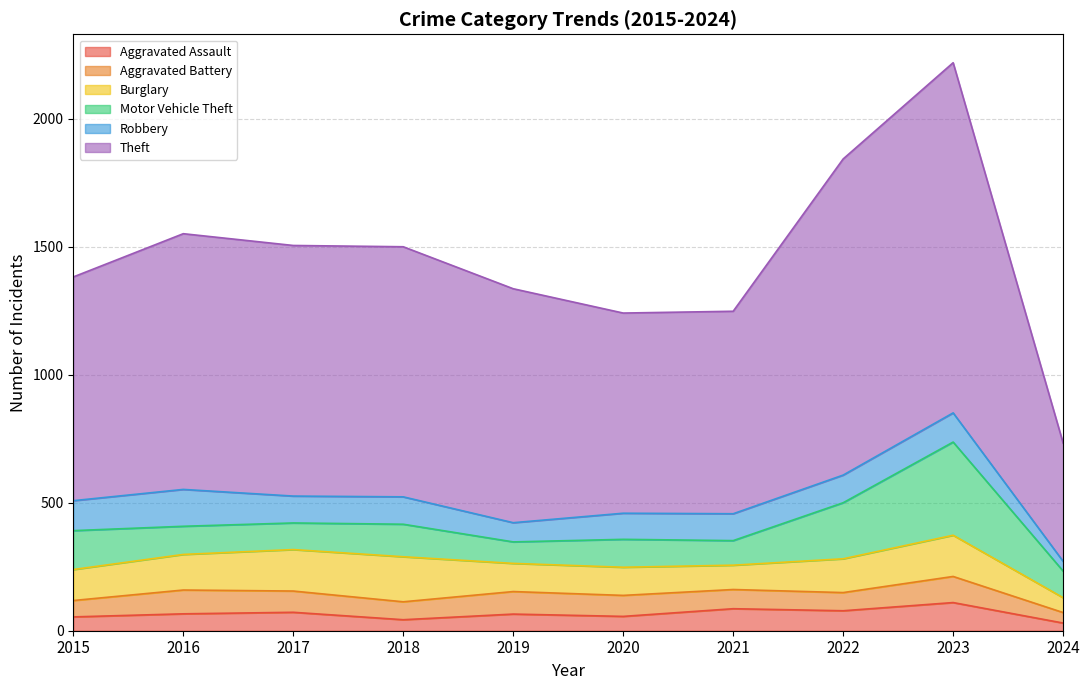

Reading right to left, extract all data points from this chart.

Aggravated Assault: 2024=30	2023=110	2022=78	2021=86	2020=56	2019=65	2018=43	2017=72	2016=66	2015=54
Aggravated Battery: 2024=41	2023=102	2022=71	2021=75	2020=82	2019=88	2018=70	2017=83	2016=93	2015=64
Burglary: 2024=58	2023=161	2022=132	2021=95	2020=110	2019=110	2018=176	2017=162	2016=139	2015=121
Motor Vehicle Theft: 2024=104	2023=364	2022=219	2021=96	2020=109	2019=84	2018=127	2017=104	2016=110	2015=152
Robbery: 2024=38	2023=114	2022=108	2021=105	2020=102	2019=75	2018=107	2017=105	2016=144	2015=117
Theft: 2024=462	2023=1368	2022=1235	2021=791	2020=782	2019=914	2018=977	2017=979	2016=999	2015=874